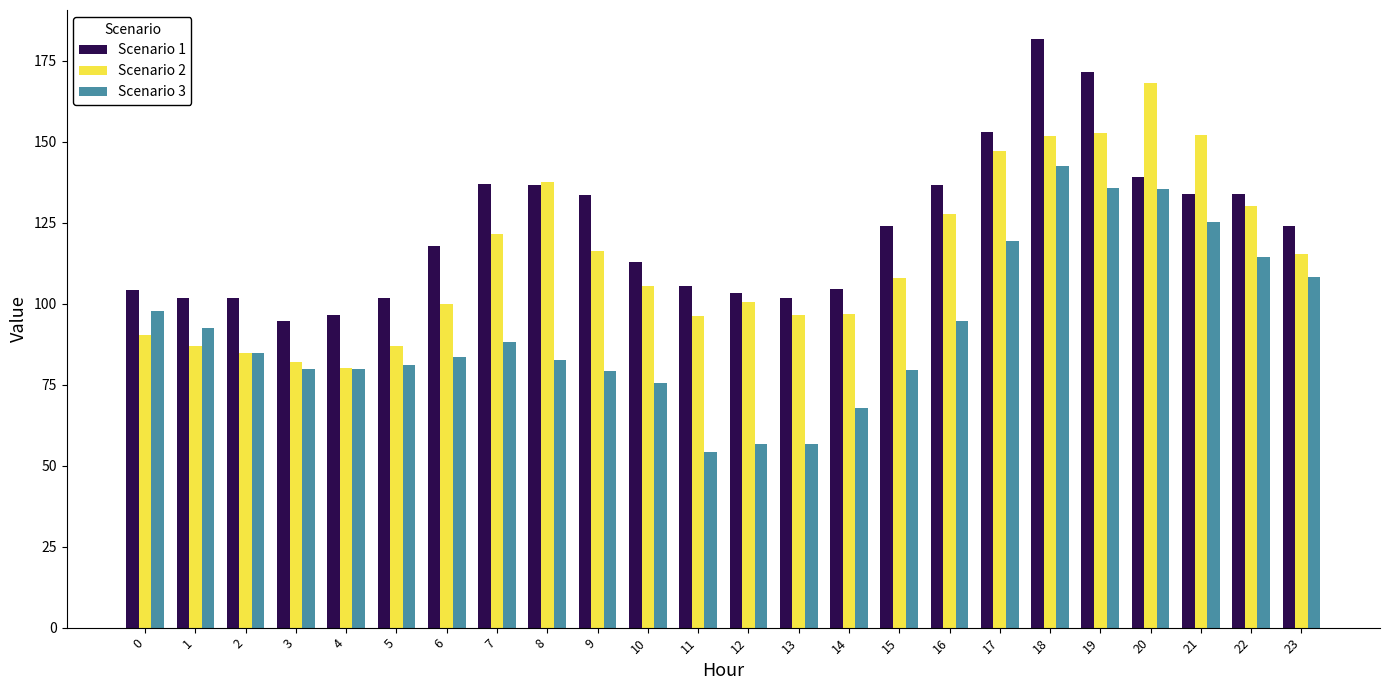

How many groups of bars are there?

24